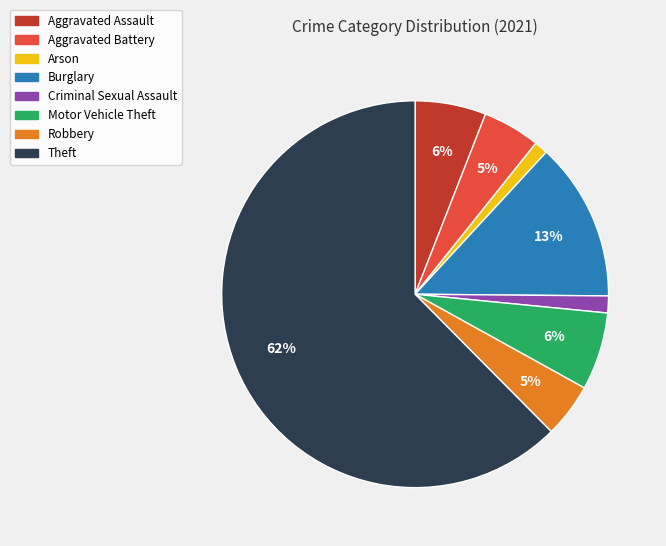

What is the largest slice in the pie chart?

Theft